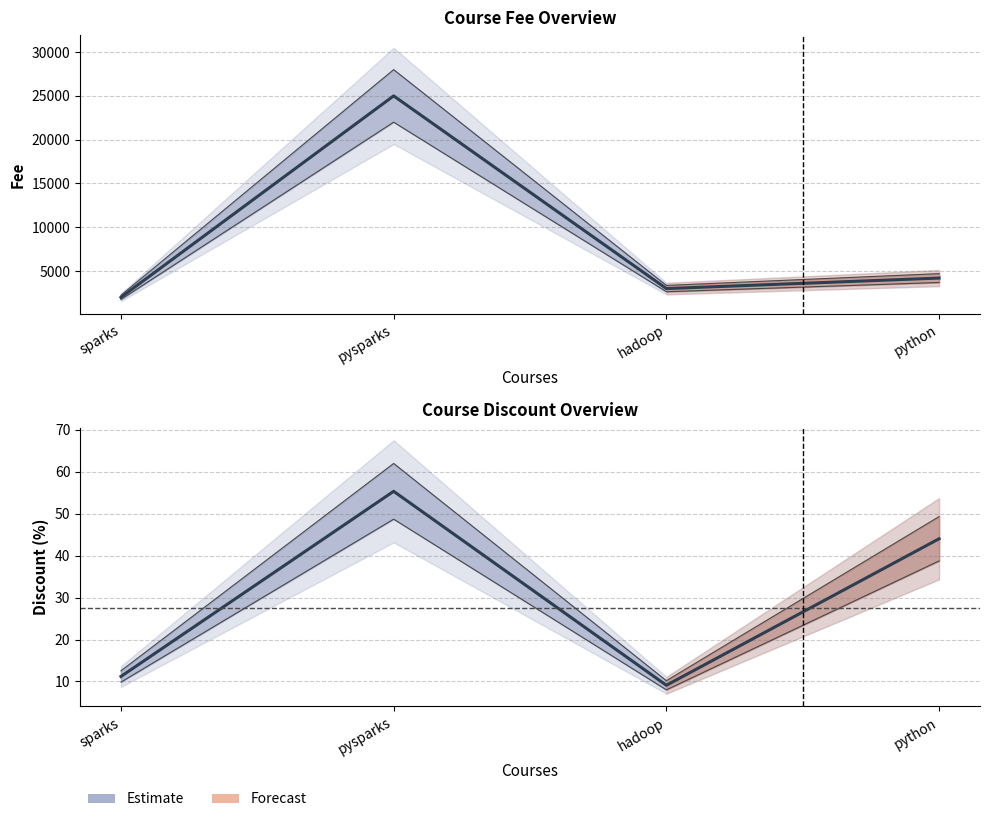

Reading left to right, what are all the values shown in this chart?

fee: sparks=2000.0	pysparks=25000.0	hadoop=3000.0	python=4200.0
discount: sparks=11.2	pysparks=55.3	hadoop=9.1	python=44.0